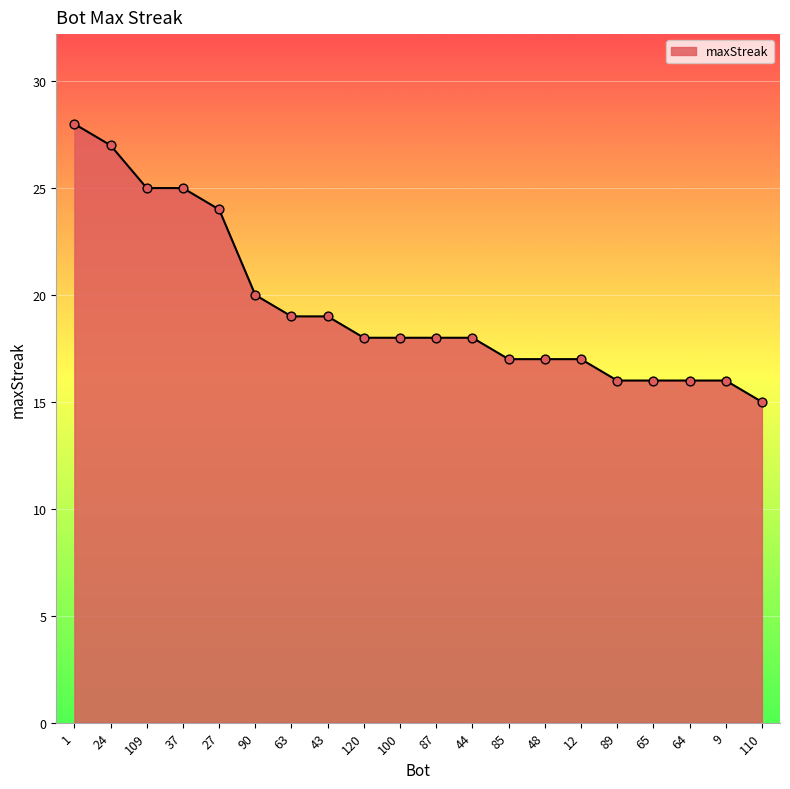

What is the change in value from 63 to 12?

-2